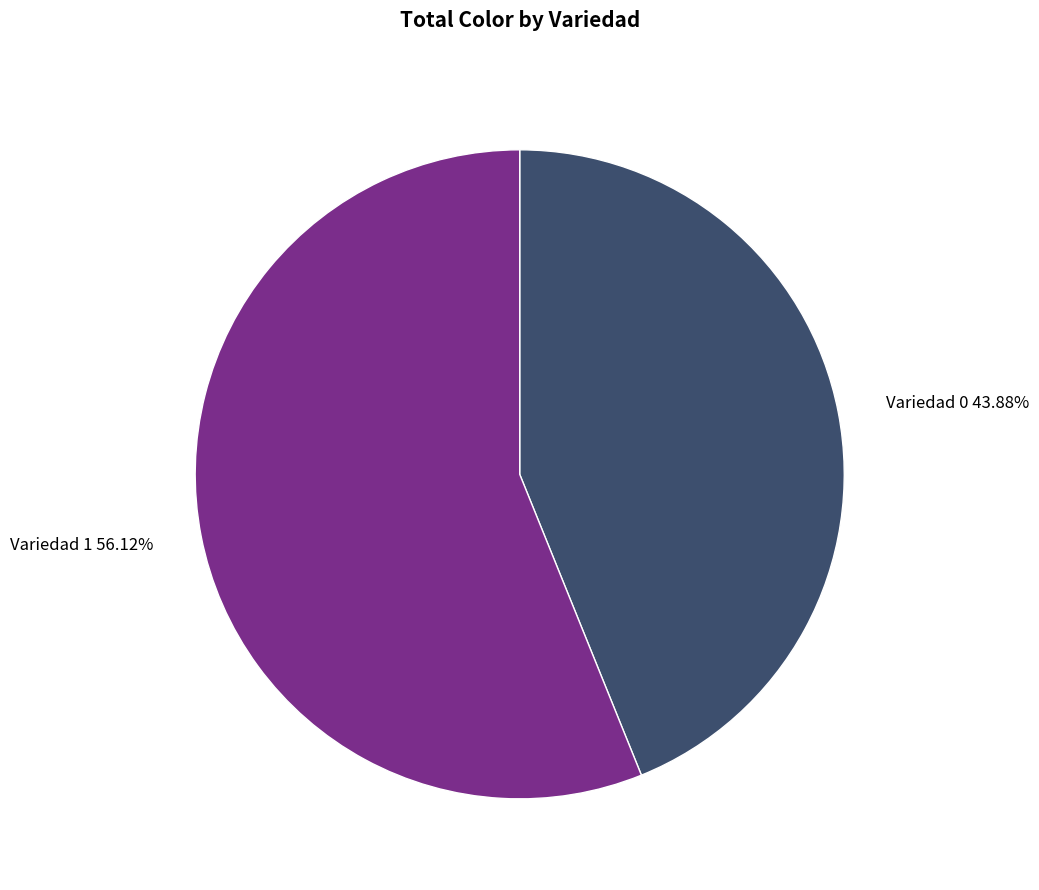

To the nearest percent, what is the average slice percentage?

50%